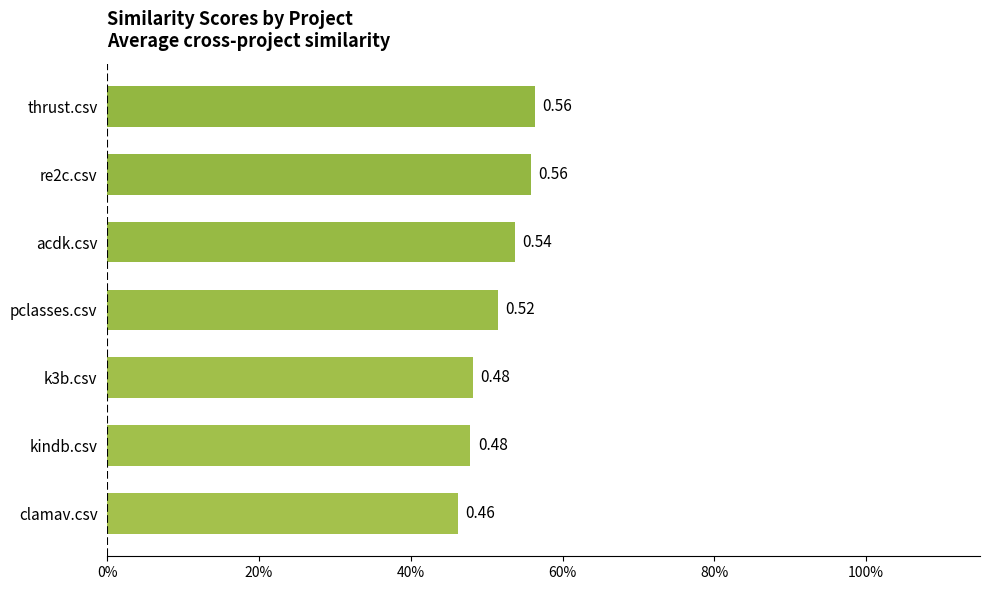

Does the chart contain any negative values?

No